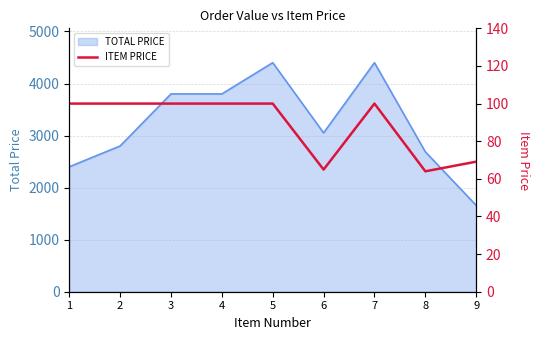

How many interior local valleys (lower than both neighbors) does the data have?

2